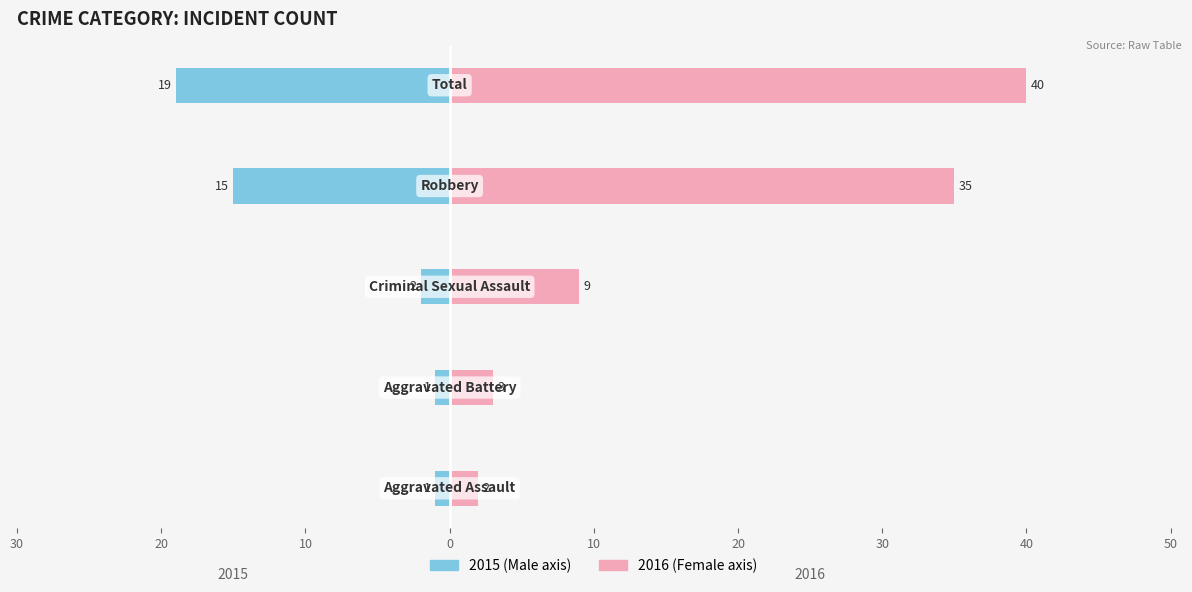

Rank the series by their maximum value, from lowest to highest.

Male, Female